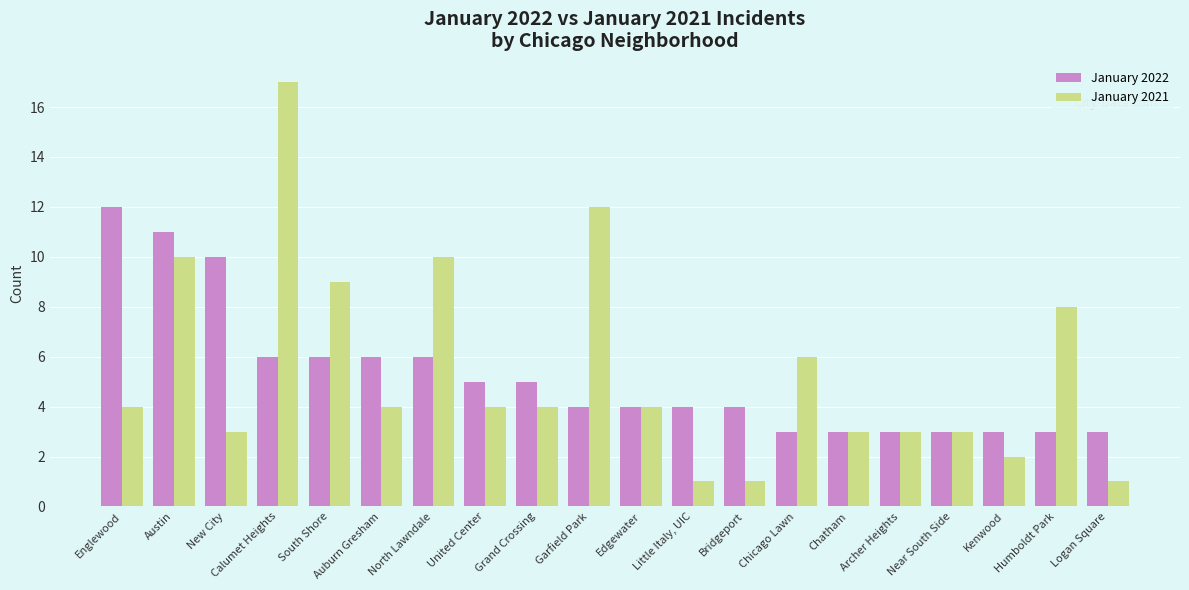

The value of January 2021 at United Center is 4. True or false?

True